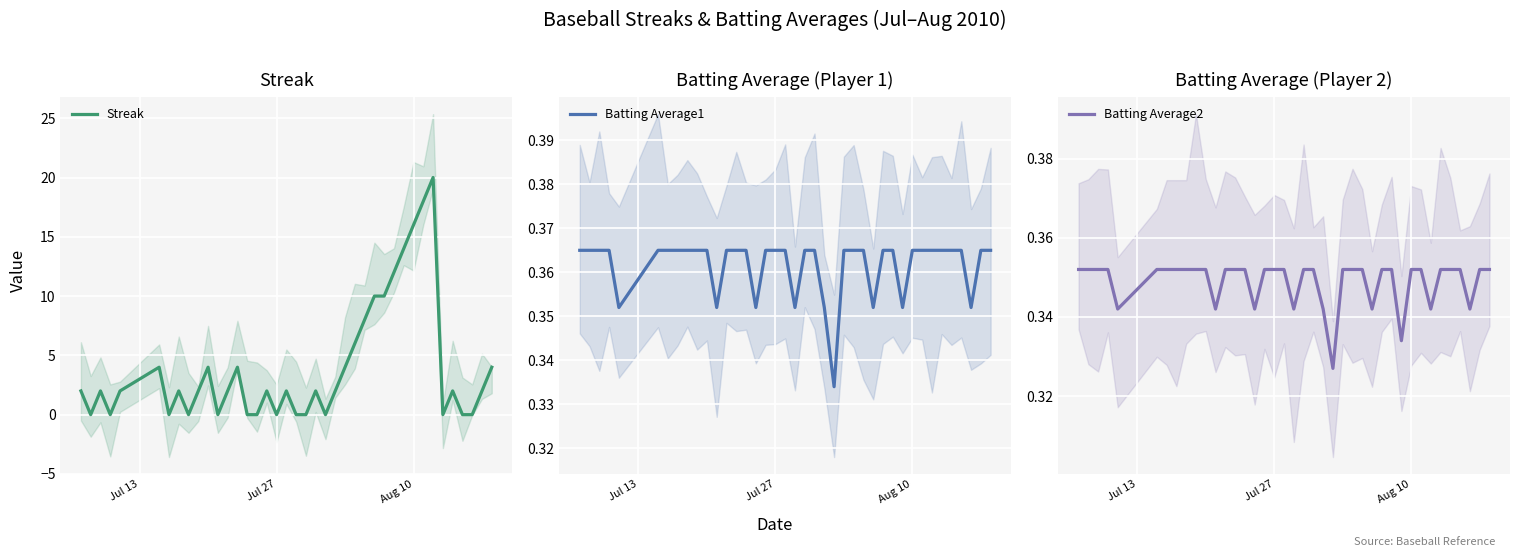

Count the number of data series in this chart.

3